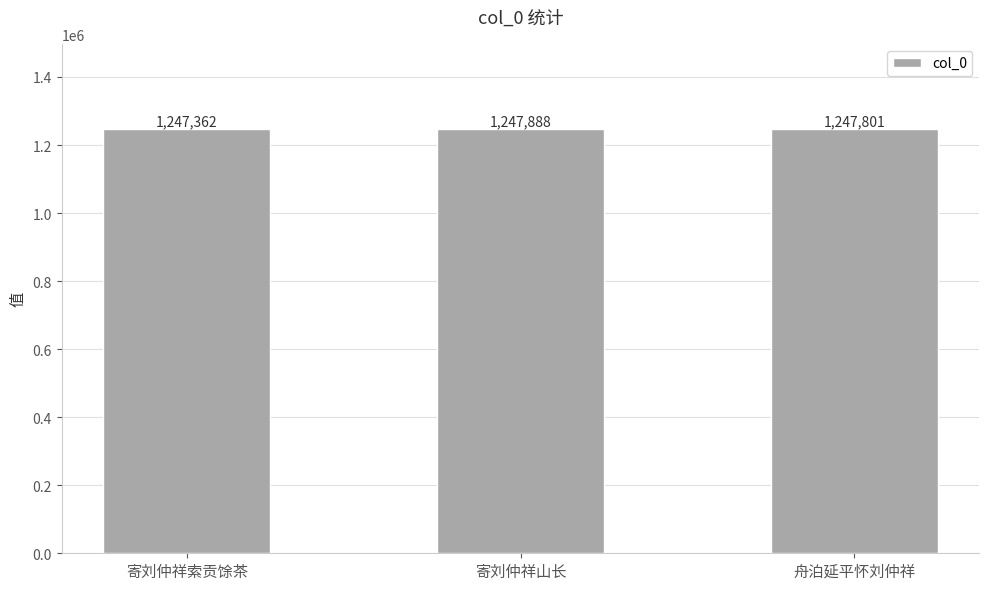

Are the bars grouped side by side (vs. stacked)?

No